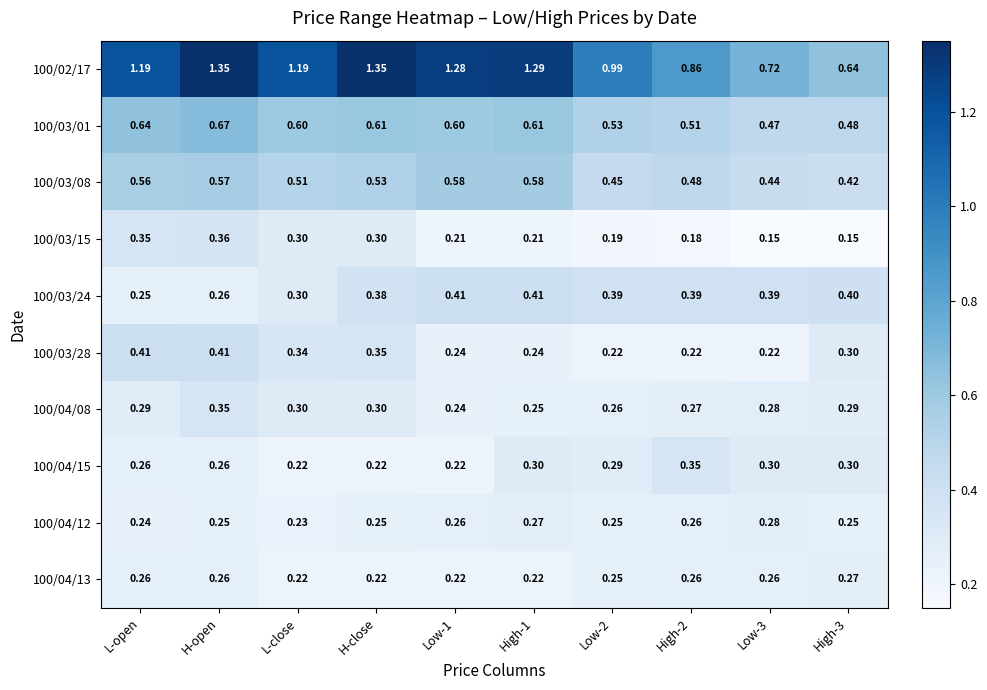

At which label does 100/03/15 reach its peak?

H-open